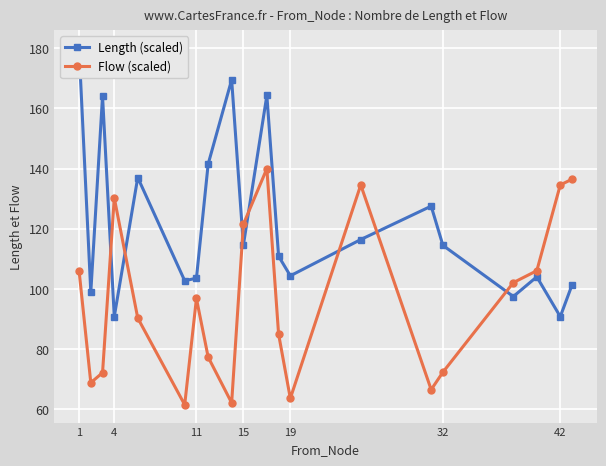

Where is the first local maximum for Flow (scaled)?

4